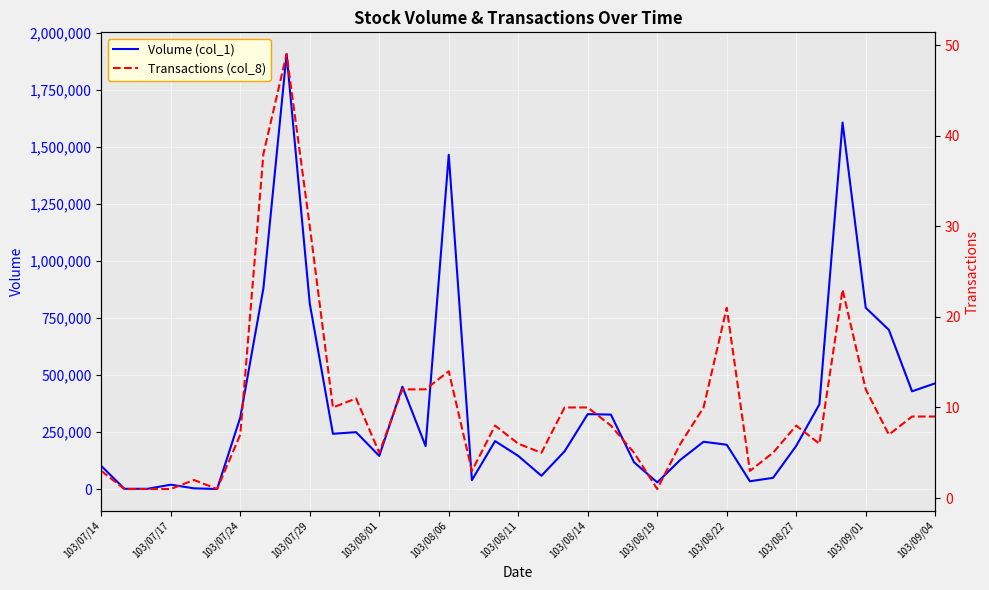

The value of Volume (col_1) at 103/08/19 is 2656173. True or false?

False